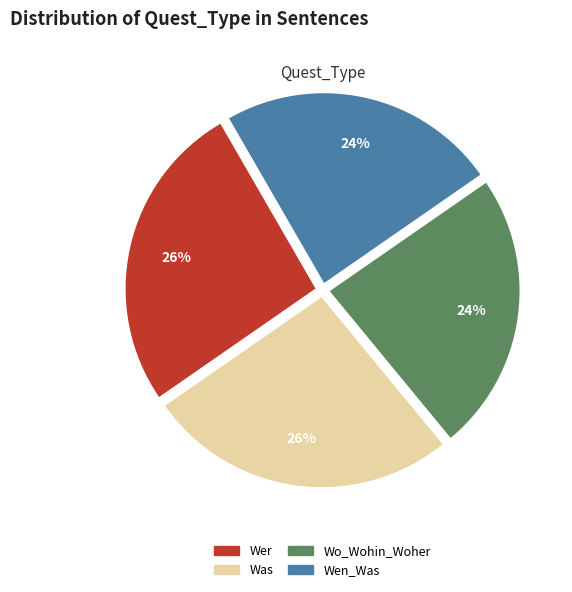

What percentage is the Wo_Wohin_Woher slice, to the nearest percent?

24%